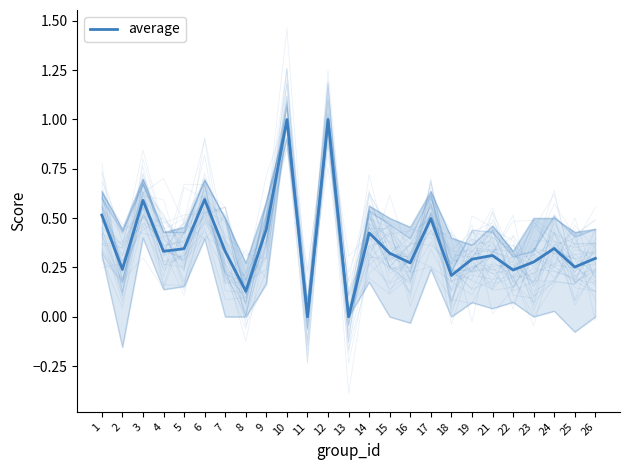

Count the number of categories in the chart.

25